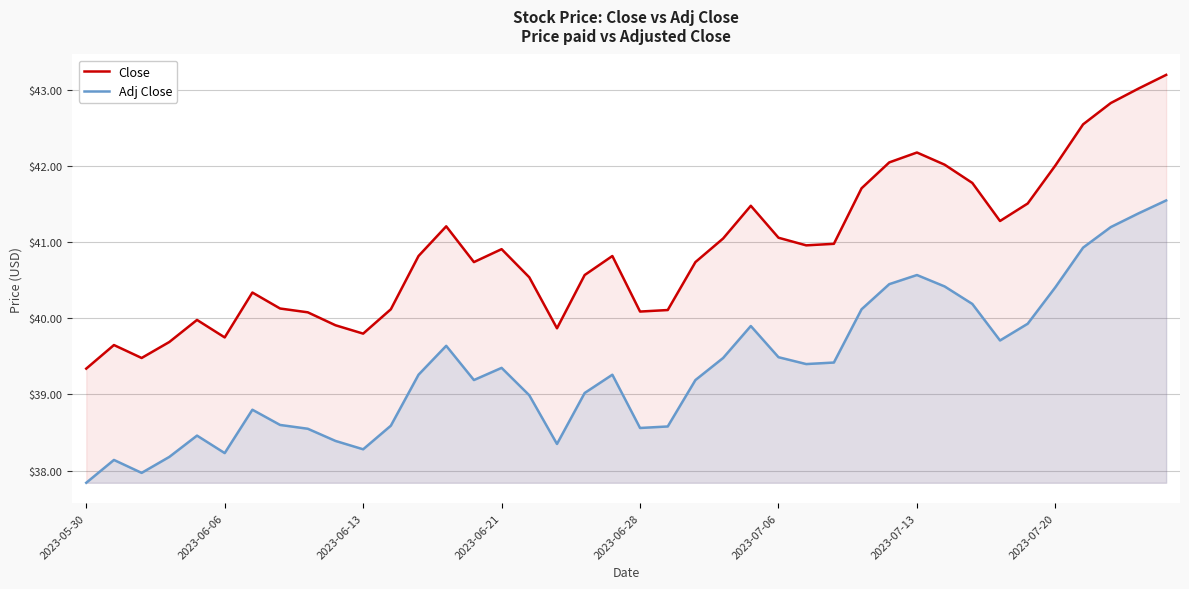

How many data points in Close are less than 40?

9